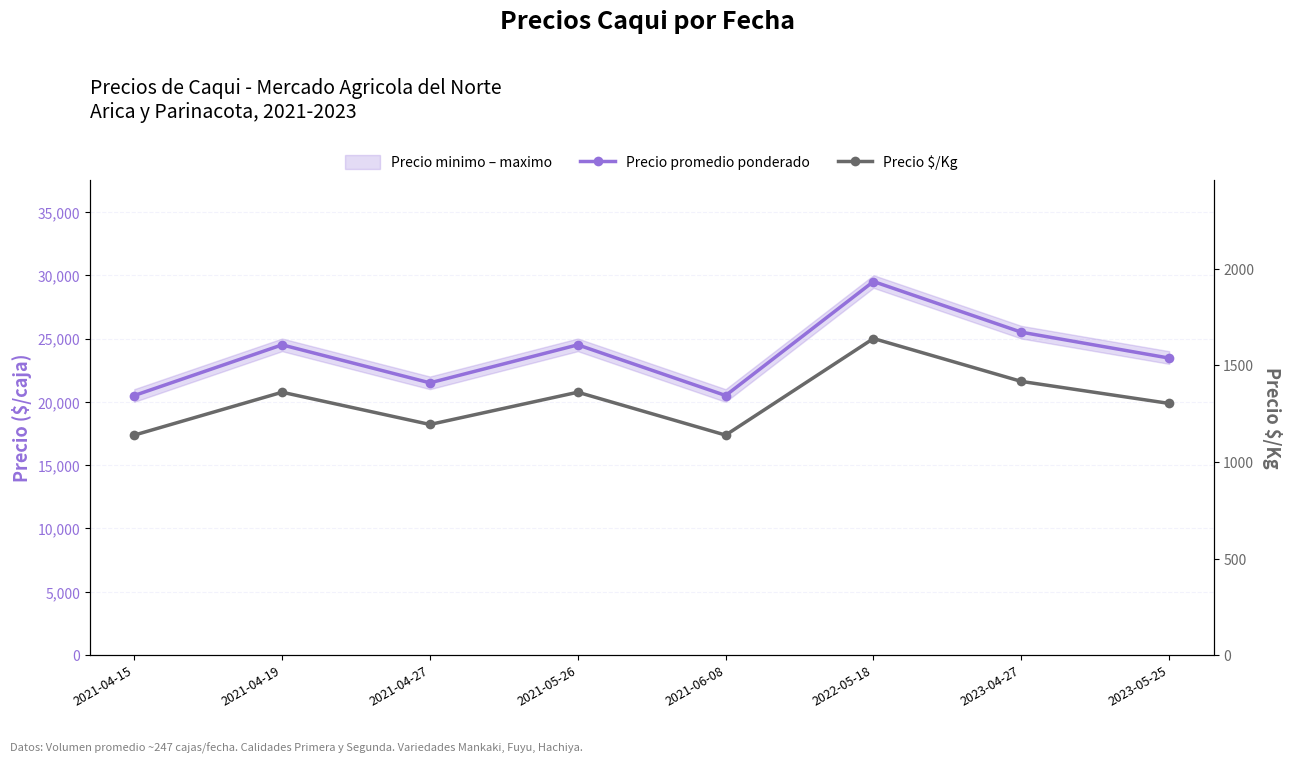

True or false: Precio $/Kg and Precio promedio ponderado intersect in this chart.

False